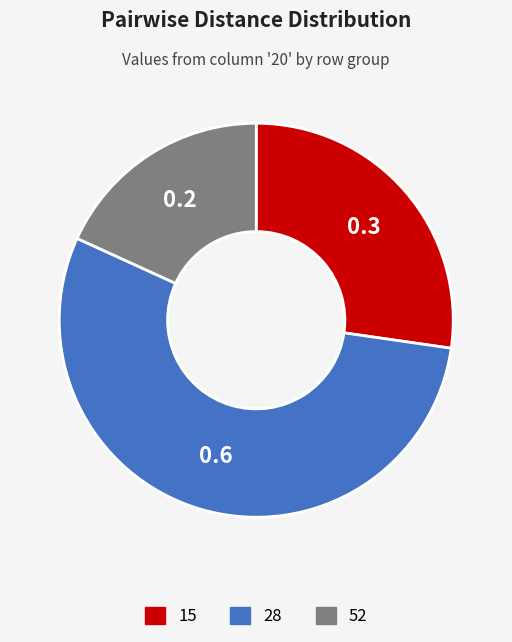

What is the largest slice in the pie chart?

28